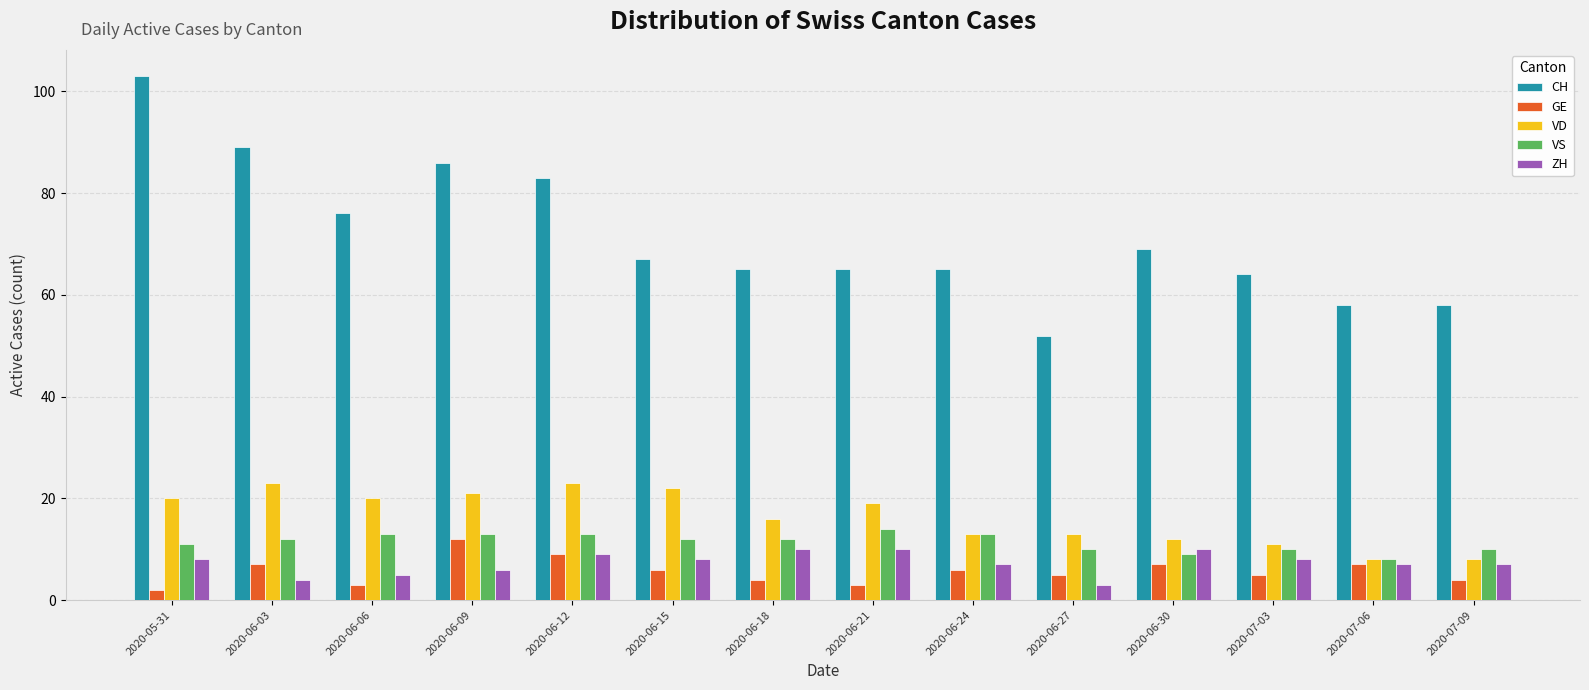

What is the spread (max minus min) of values at 2020-06-12?

74